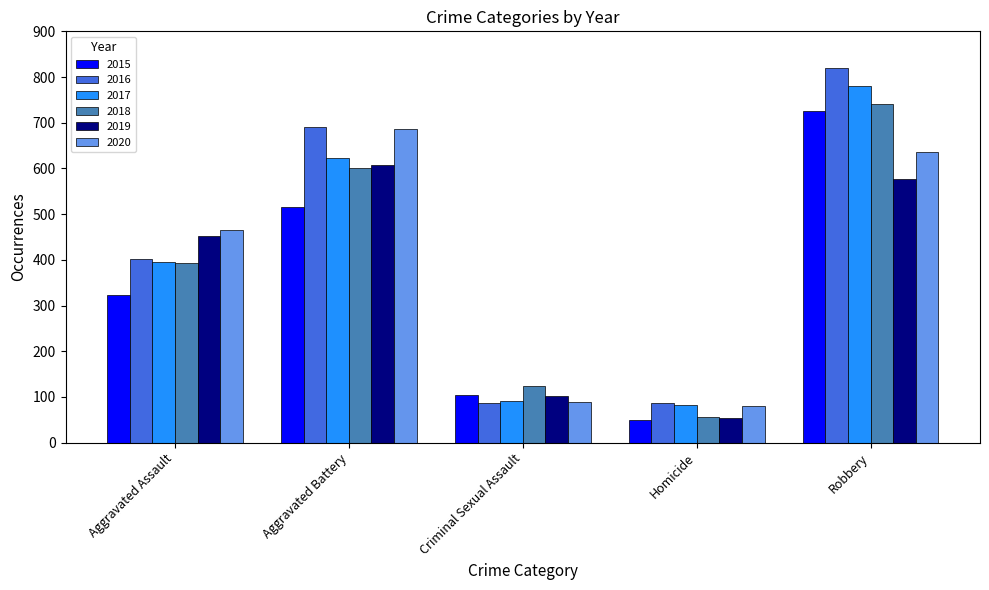

Reading left to right, transcribe all the data shown in this chart.

2015: 323	515	105	50	726
2016: 402	691	87	87	819
2017: 396	623	91	82	780
2018: 392	600	123	56	741
2019: 452	608	102	53	577
2020: 466	686	89	81	637